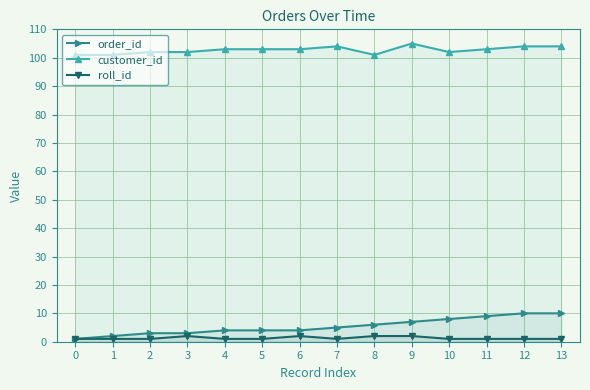

Reading left to right, list all the values displayed in this chart.

order_id: 1	2	3	3	4	4	4	5	6	7	8	9	10	10
customer_id: 101	101	102	102	103	103	103	104	101	105	102	103	104	104
roll_id: 1	1	1	2	1	1	2	1	2	2	1	1	1	1